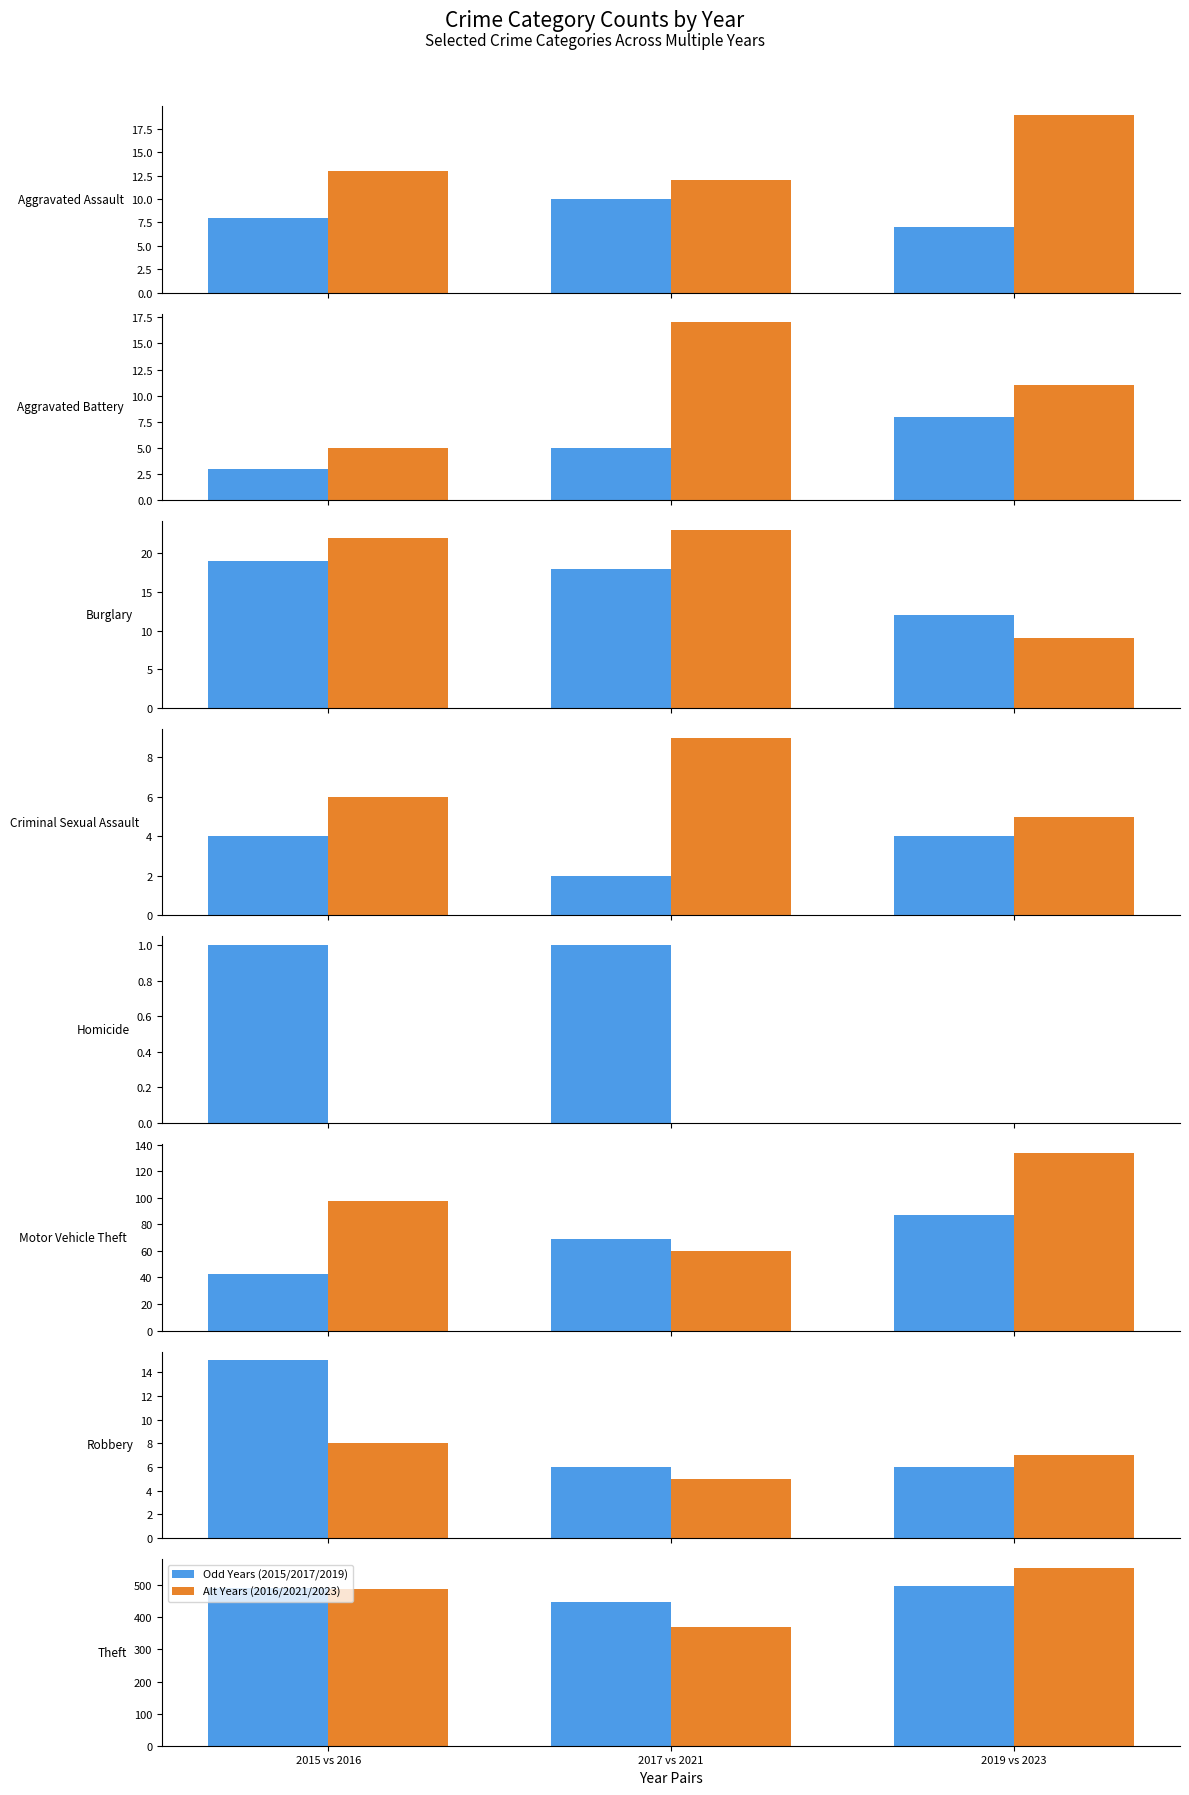

How many values in the Alt Years (2016/2021/2023) series exceed 489?

1